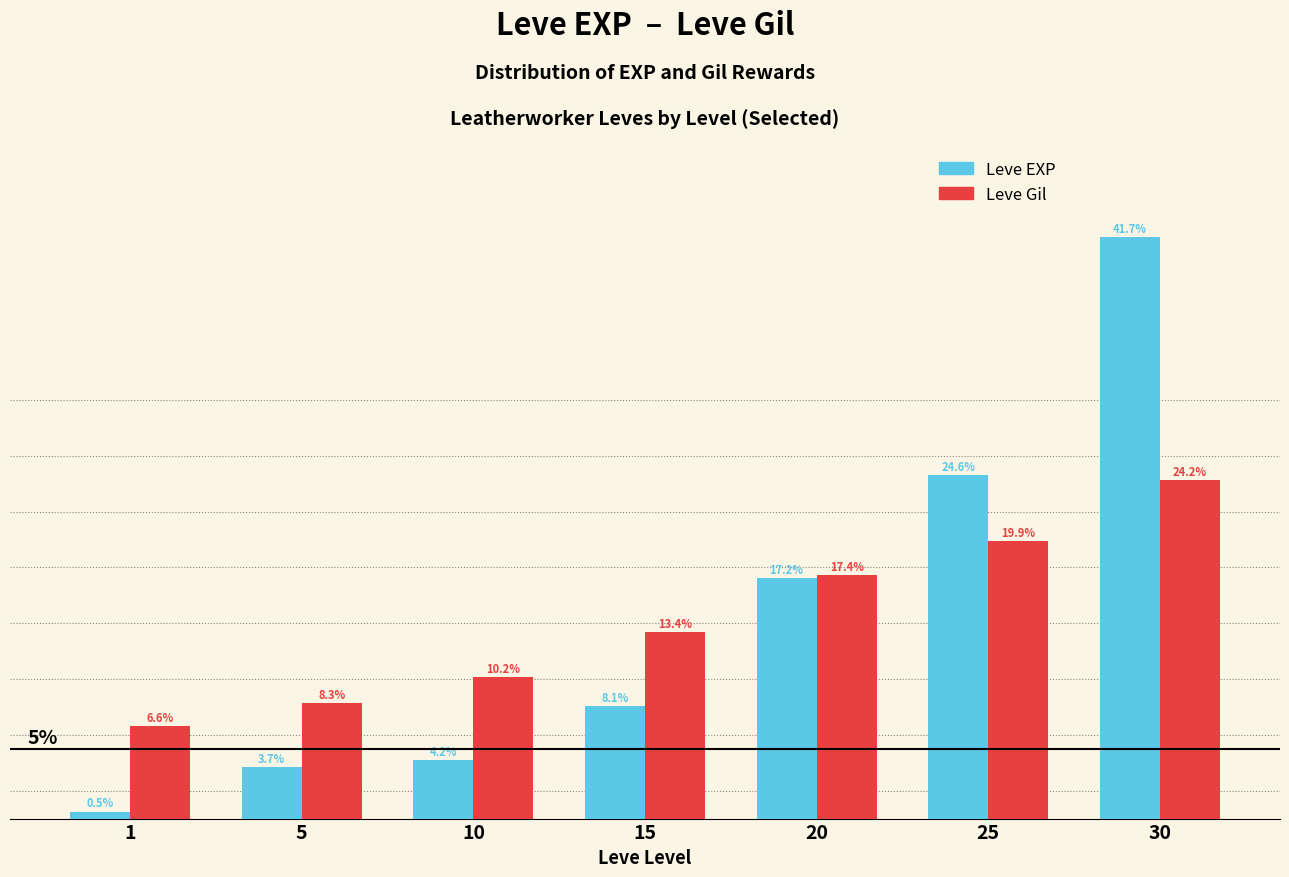

Between 1 and 10, which series saw the biggest shift?

Leve EXP